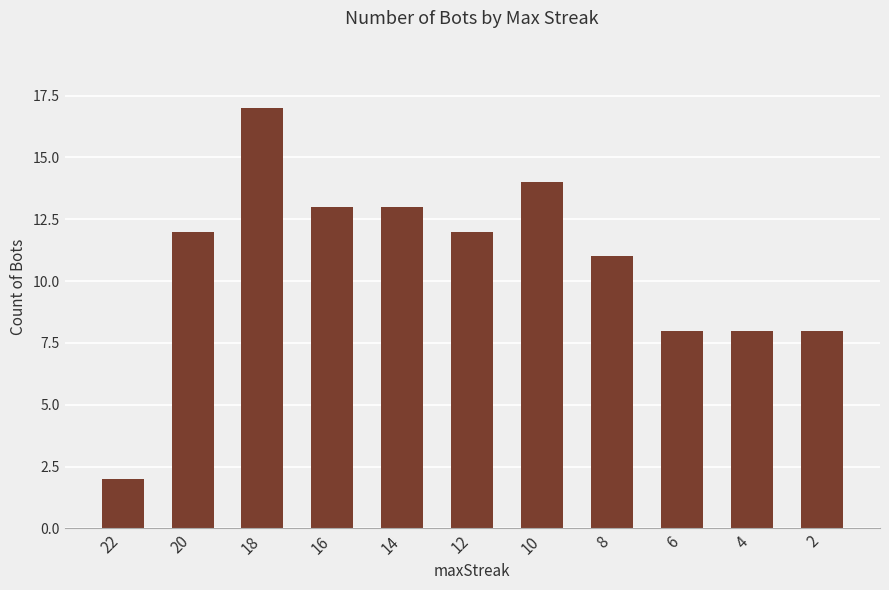

What is the sum of the values at 2 and 18?

25